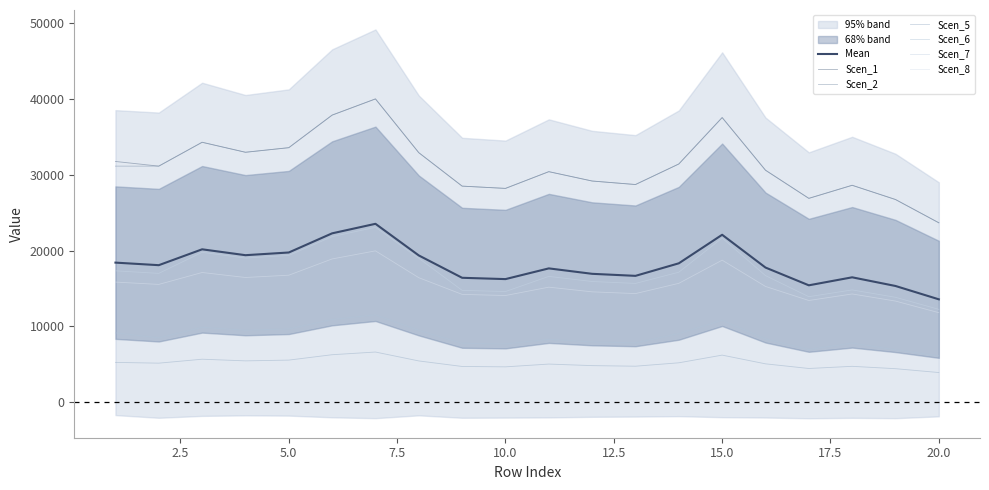

List the series in order of their peak value, highest first.

Scen_1, Scen_2, Scen_7, Scen_8, Scen_6, Scen_5